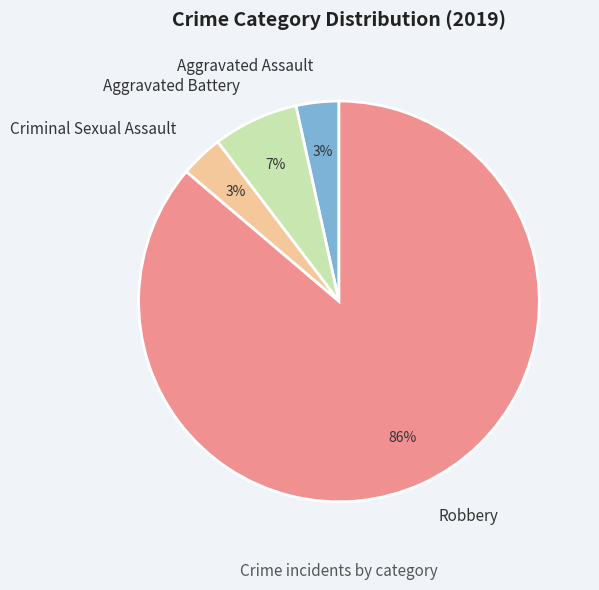

Does any single category account for the majority?

Yes